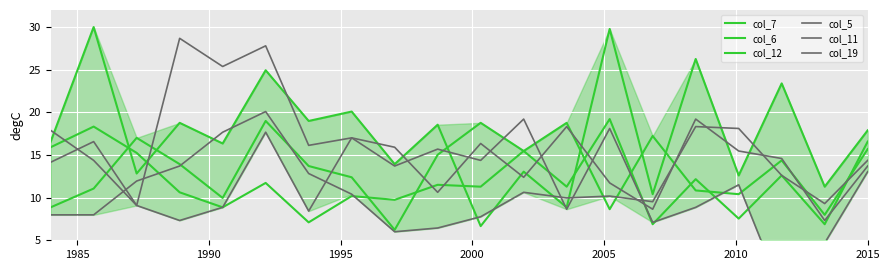

What position from the left is 2005?

5